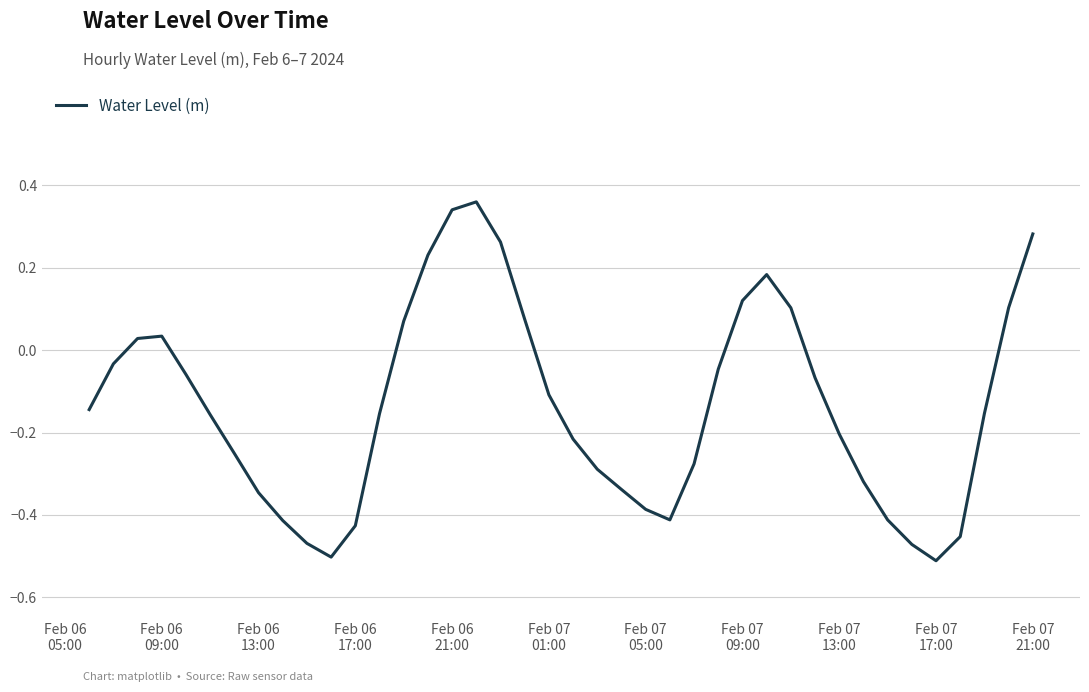

What is the value of the 1st point from the left?

-0.1